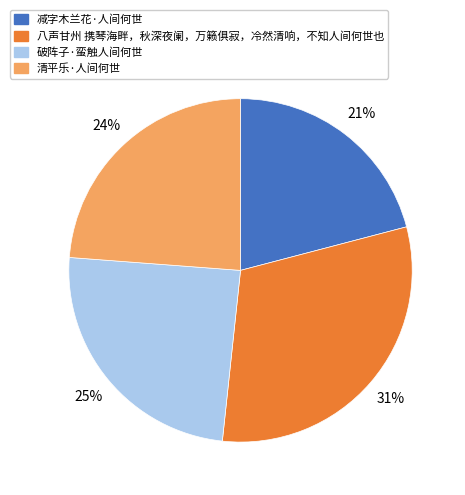

The 减字木兰花·人间何世 slice represents 30% of the pie. True or false?

False